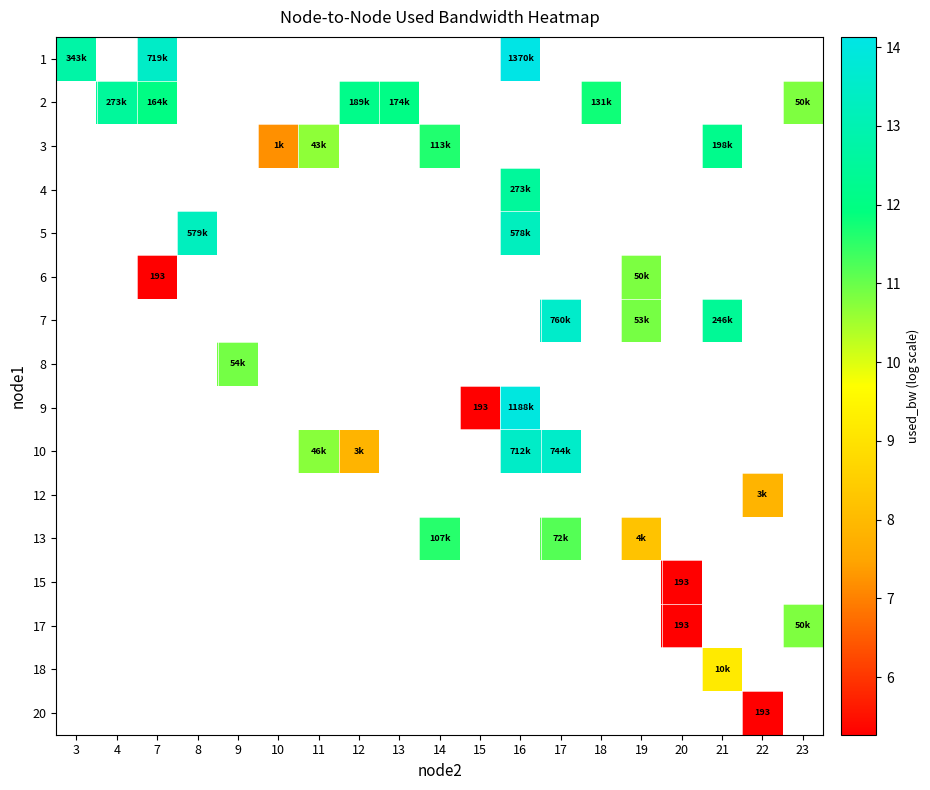

What is the minimum value shown in the chart?

5.3